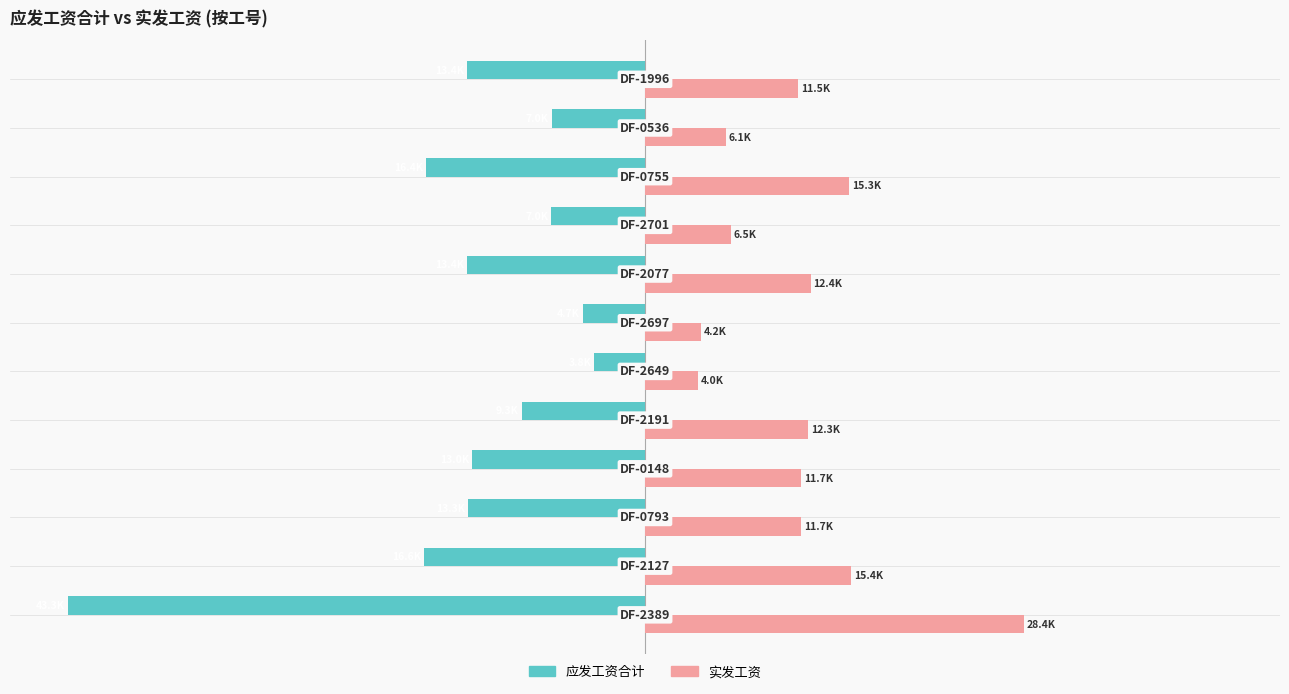

What are all the series names shown in the legend?

应发工资合计, 实发工资